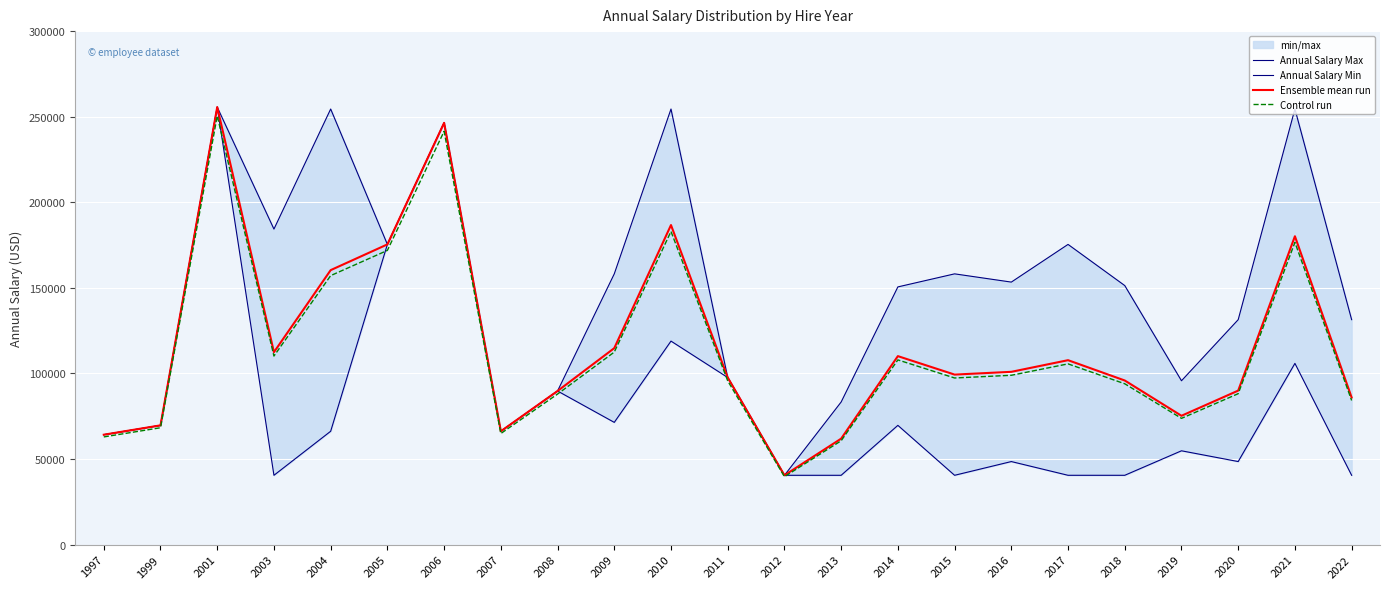

True or false: Annual Salary Max has a value of 404165.6 at 2006.

False